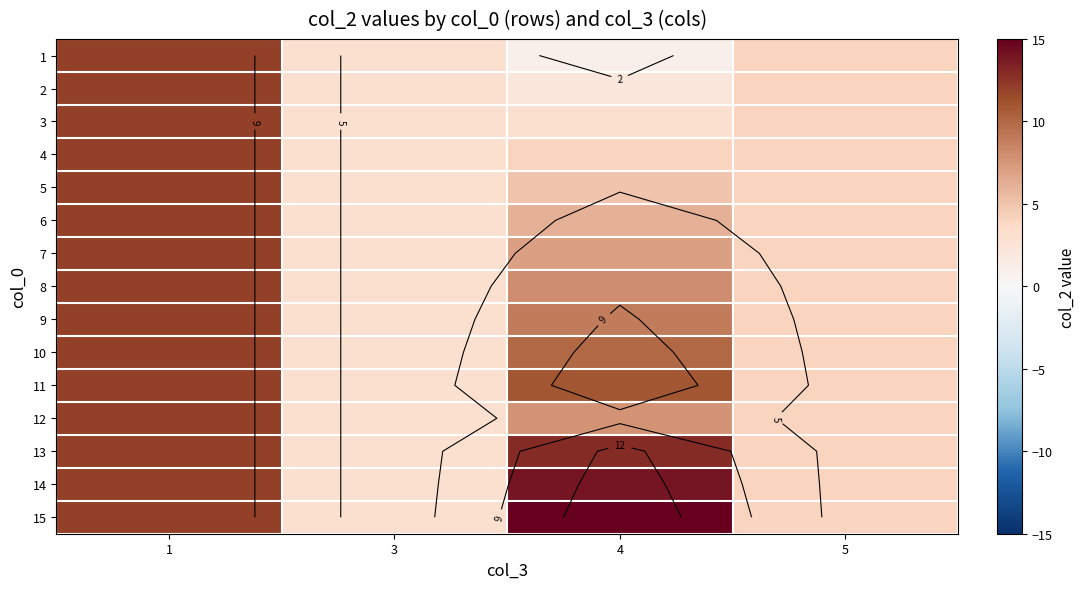

Is it true that 7 equals 0.6 at 3?

False